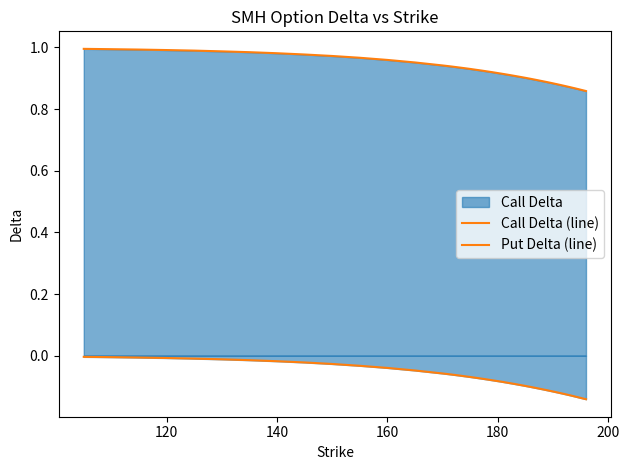

What is the value of the Call Delta (line) point at the 34th from the left?

0.9